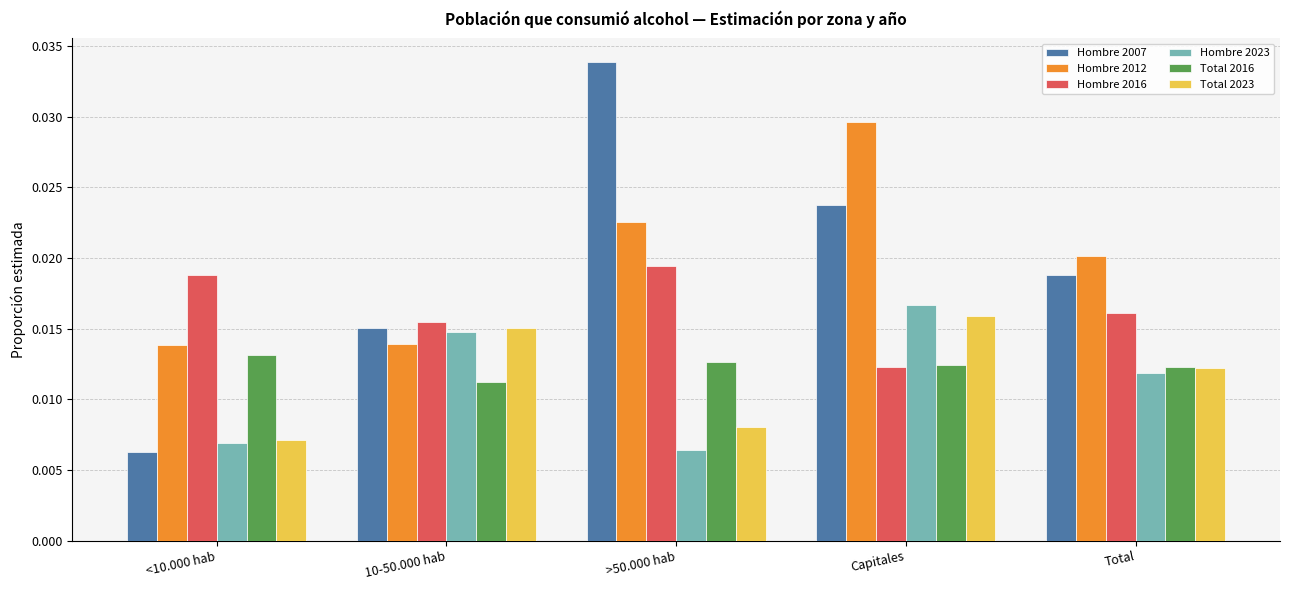

What are all the series names shown in the legend?

Hombre 2007, Hombre 2012, Hombre 2016, Hombre 2023, Total 2016, Total 2023